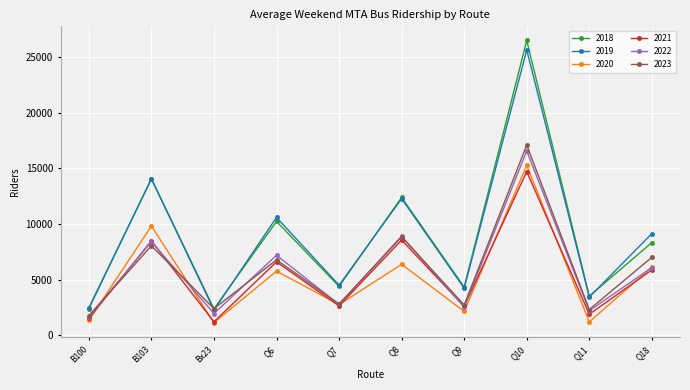

Is the value of 2022 at Bx23 greater than the value of 2023 at Bx23?

No